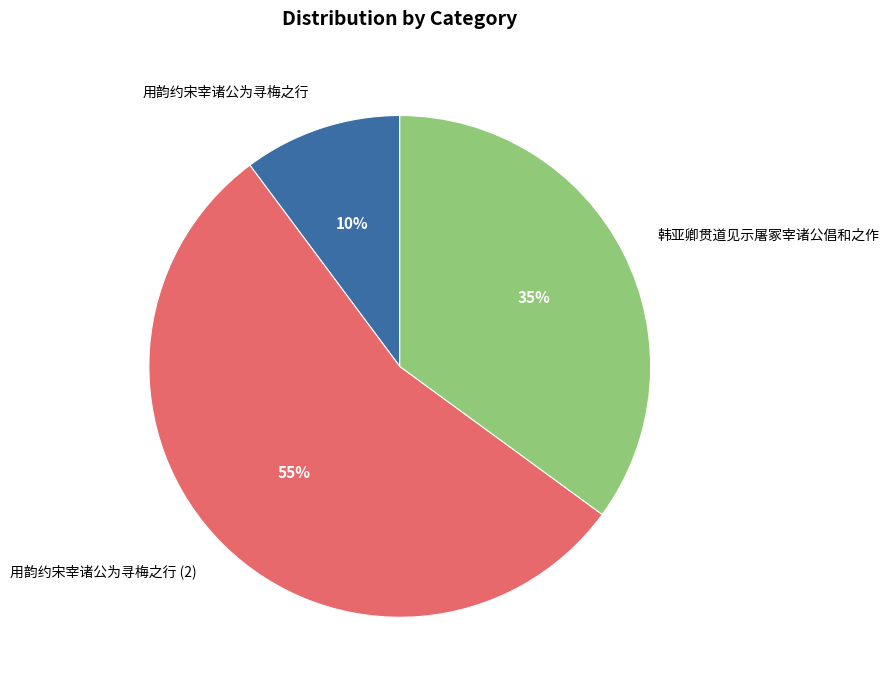

To the nearest percent, what percentage of the pie is 用韵约宋宰诸公为寻梅之行?

10%